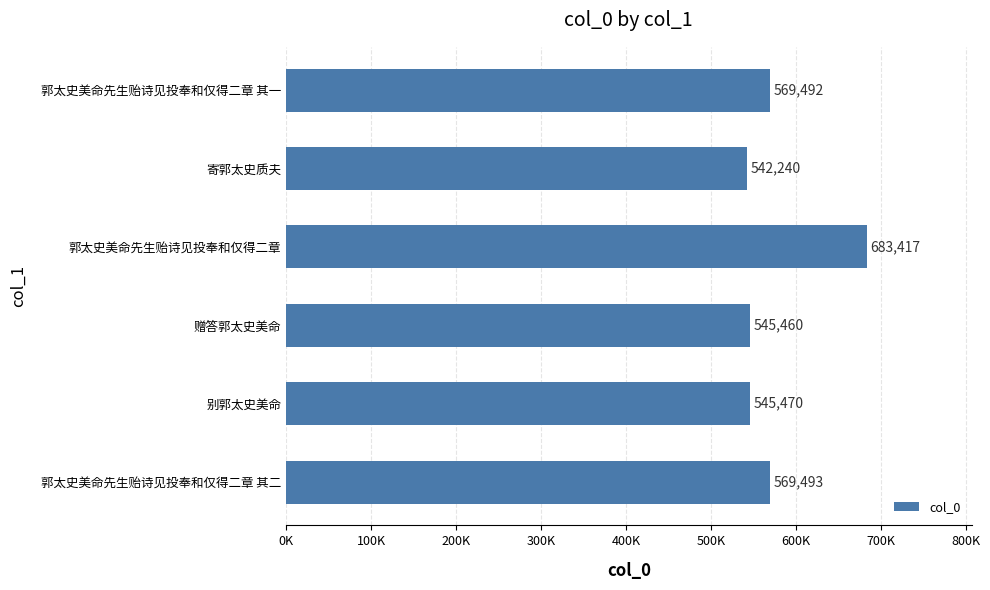

List the labels in order of value, smallest first.

寄郭太史质夫, 赠答郭太史美命, 别郭太史美命, 郭太史美命先生贻诗见投奉和仅得二章 其一, 郭太史美命先生贻诗见投奉和仅得二章 其二, 郭太史美命先生贻诗见投奉和仅得二章